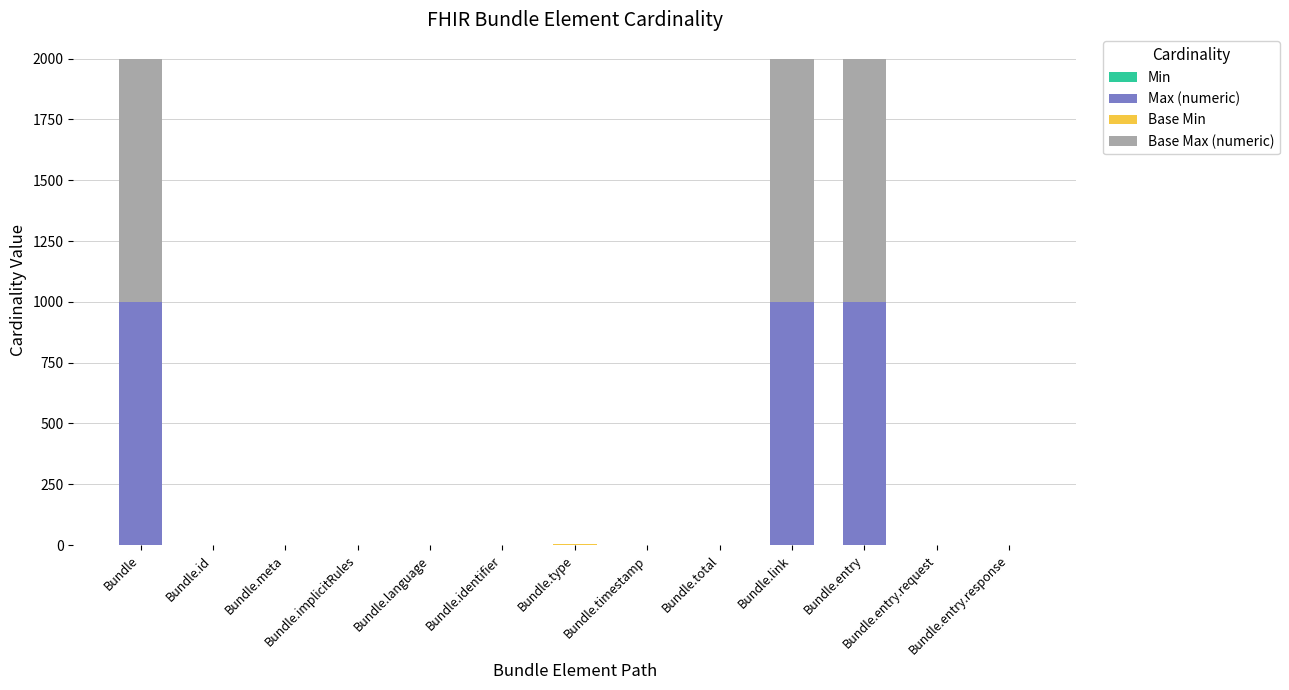

What is the average value of the Max (numeric) series?

231